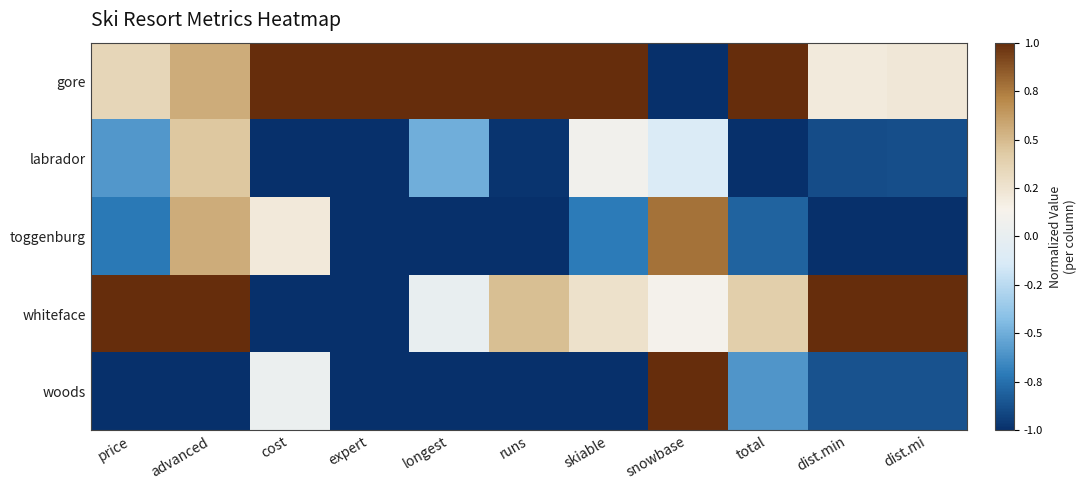

What is the maximum value shown in the chart?

1.0